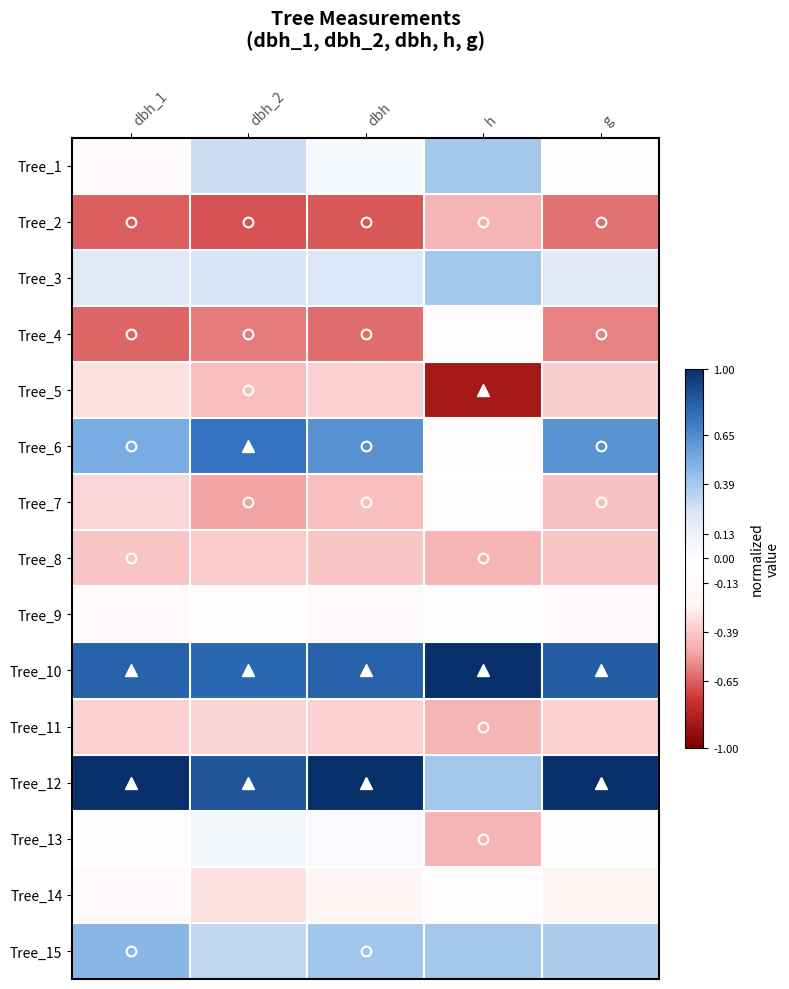

What is the spread (max minus min) of values at h?

1.9